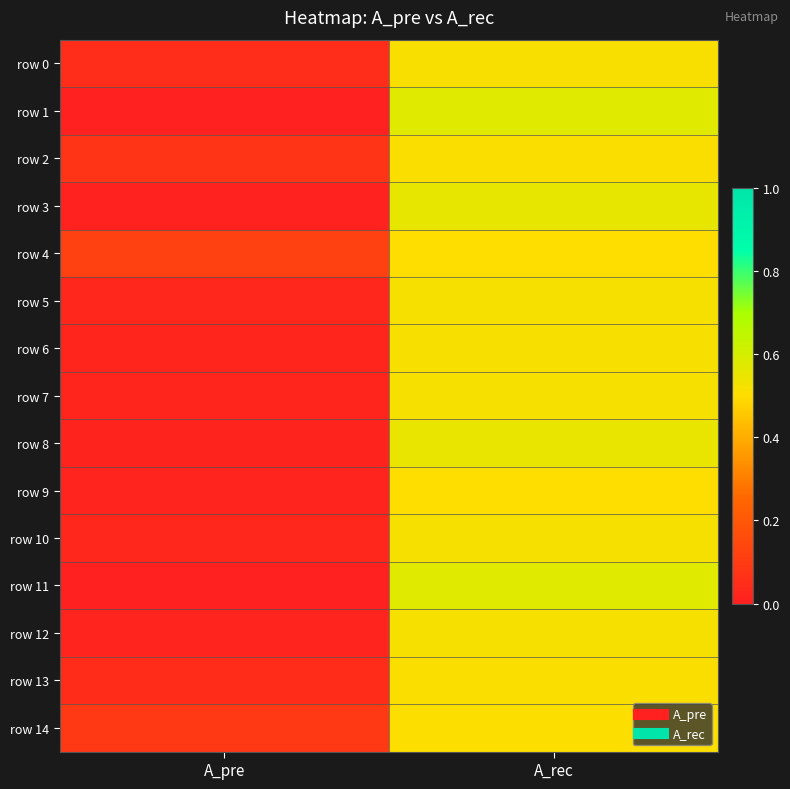

Which series has the largest total across all categories?

row 4